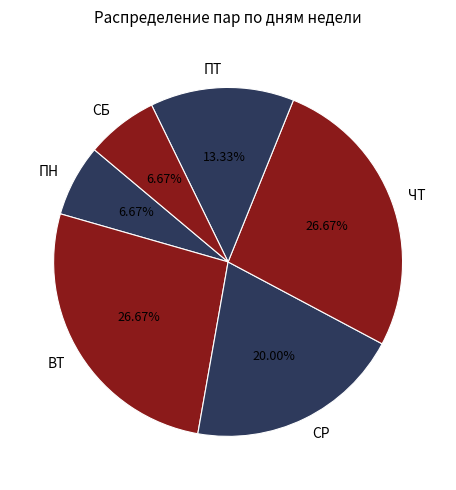

Does ЧТ represent more than half of the total?

No